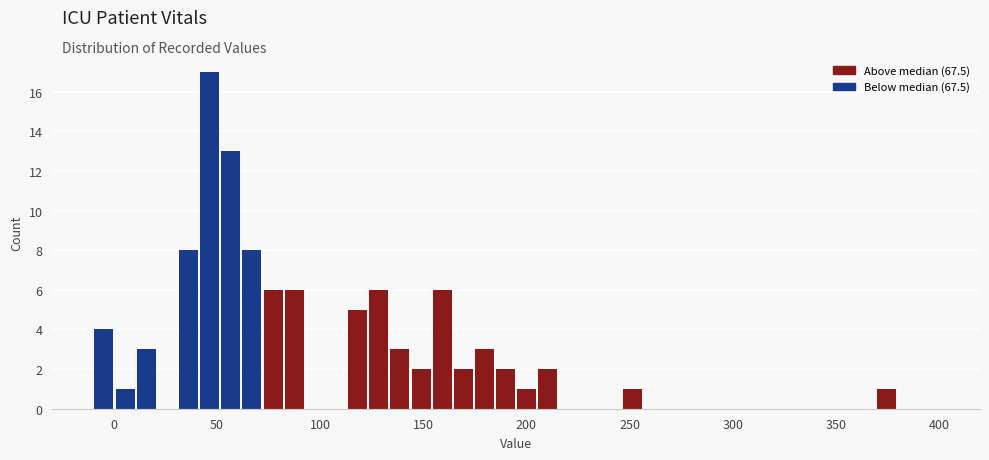

Around what value on the x-axis is the tallest bar? Give the approximate position of its centre, as read against the axis.

45